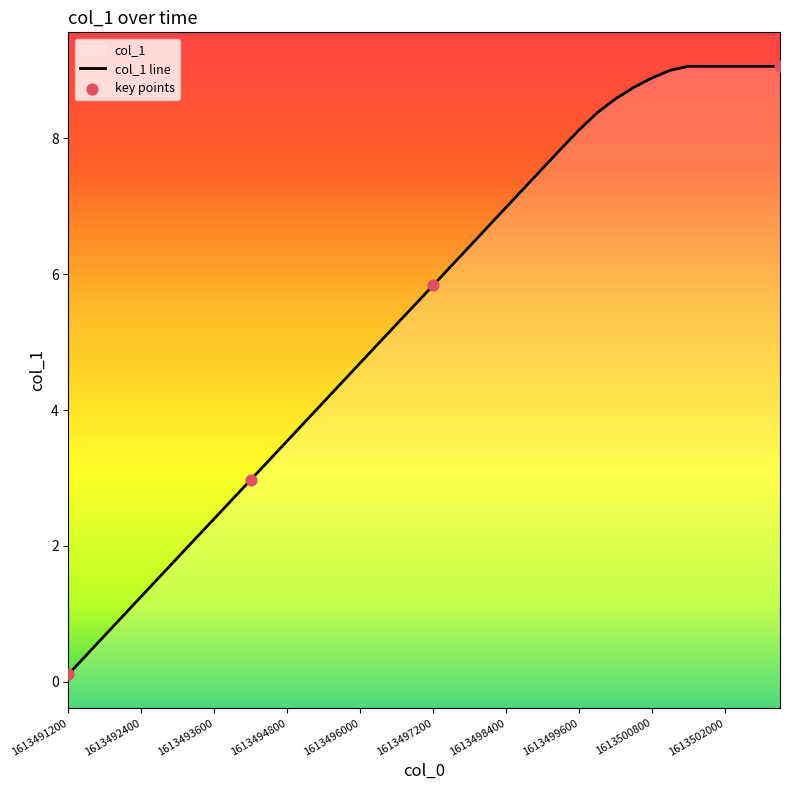

What is the change in value from 1613492700 to 1613494500?

+1.7